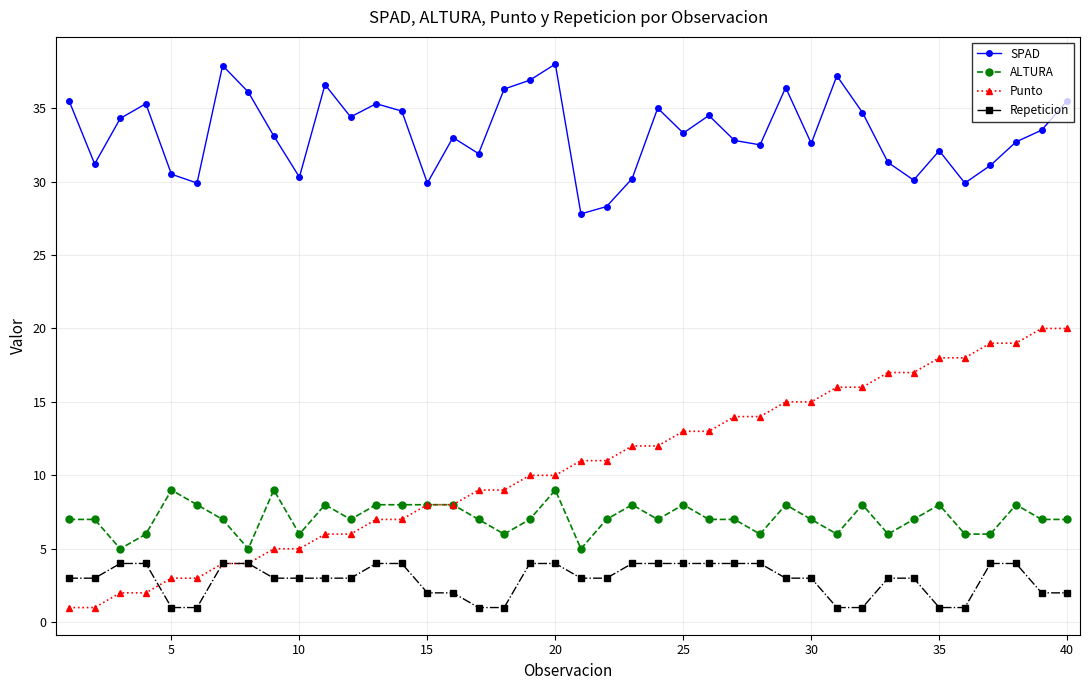

What is the value of the SPAD point at the 39th from the left?

33.5